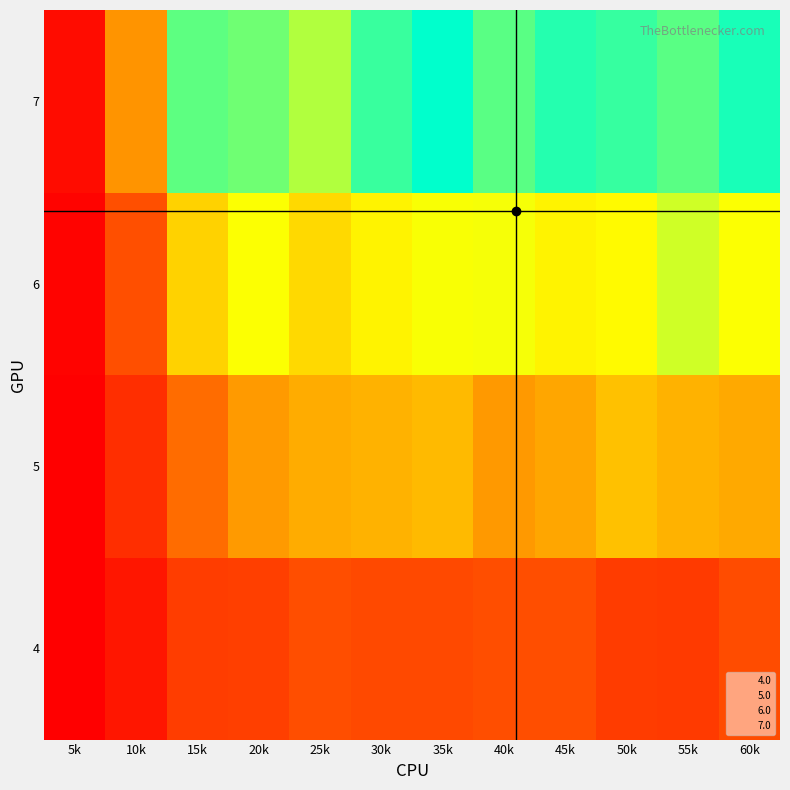

At which category does the chart reach its peak across all series?

35k